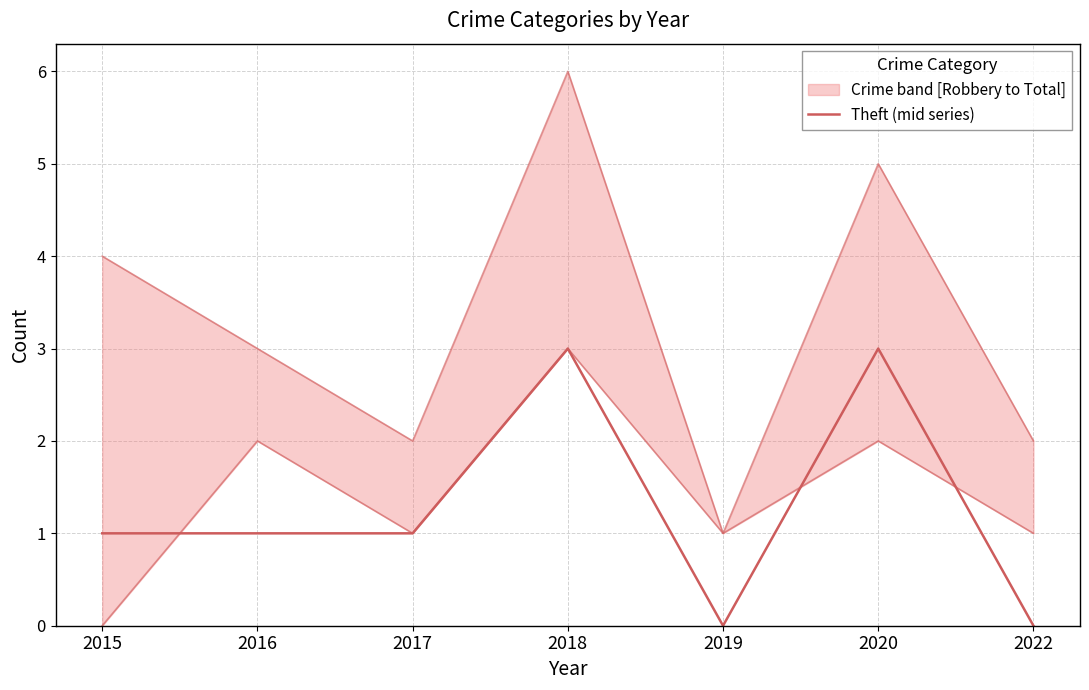

Does the chart display data point markers on the line(s)?

No